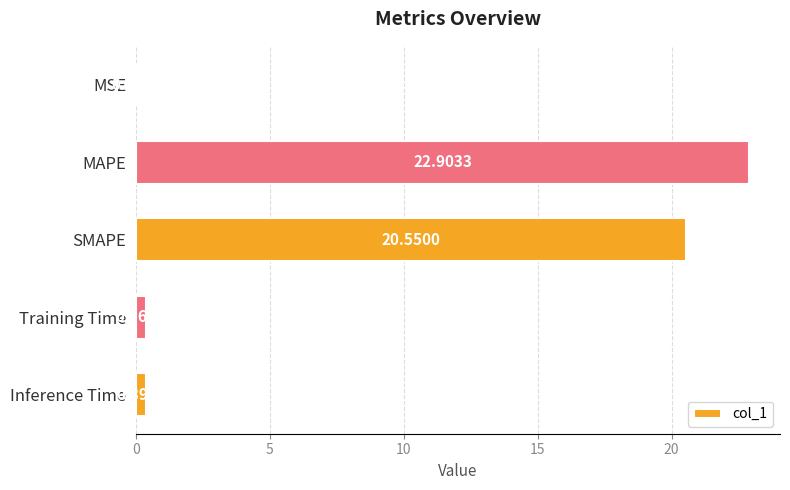

What is the sum of the values at SMAPE and Training Time?

20.9